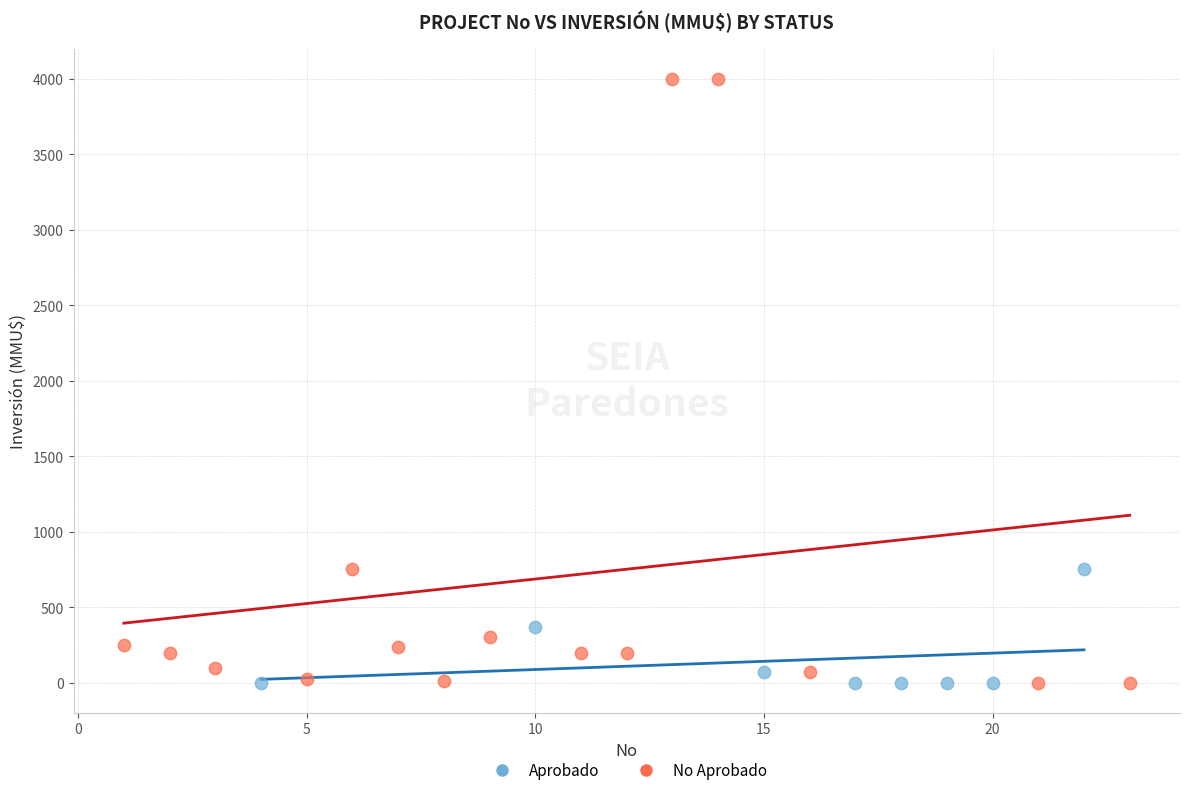

Which series has the largest Y range (max minus min)?

No Aprobado